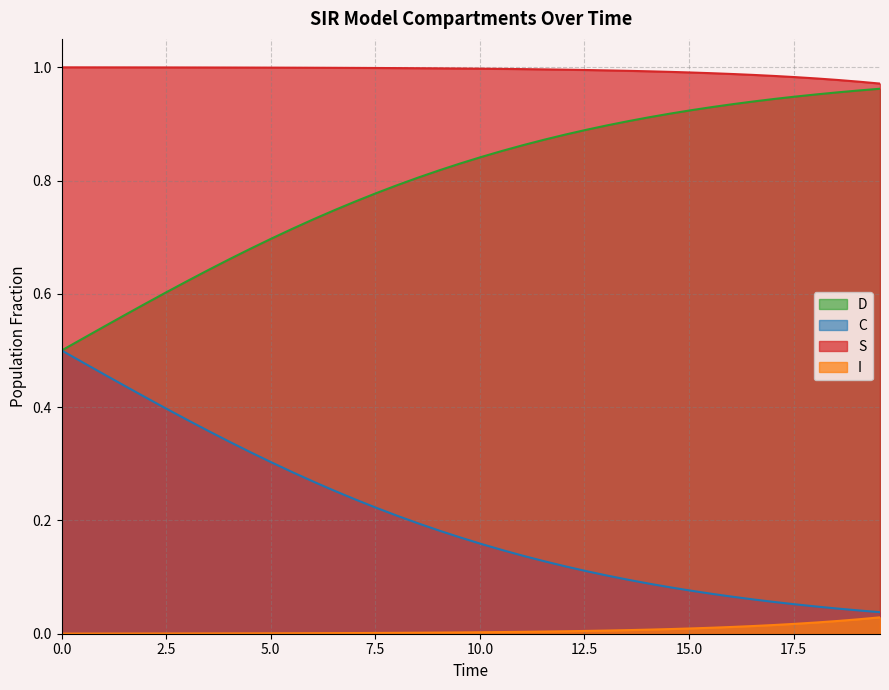

List the series in order of their overall mean, highest first.

S, D, C, I